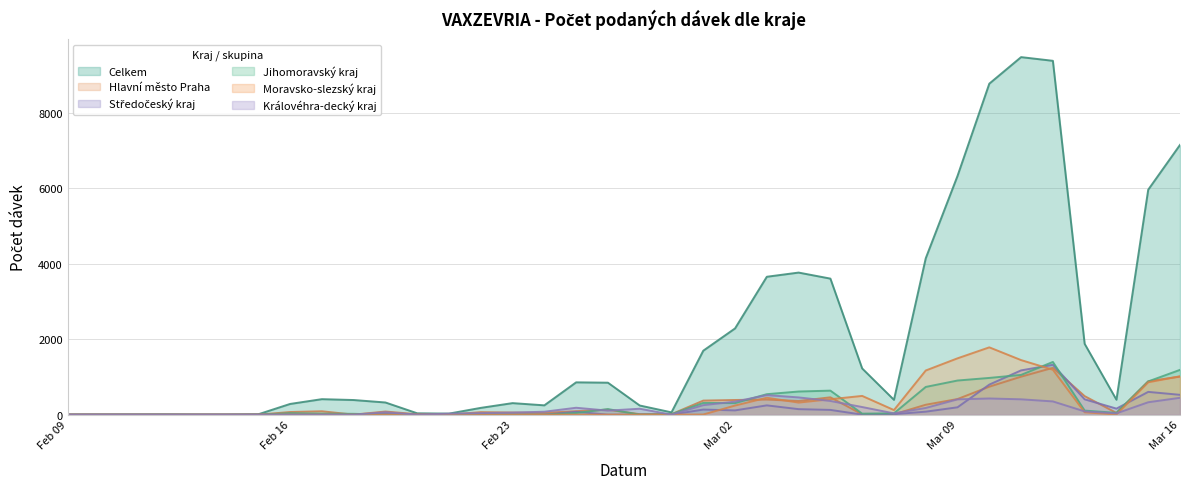

What is the maximum value for Hlavní město Praha?

1242